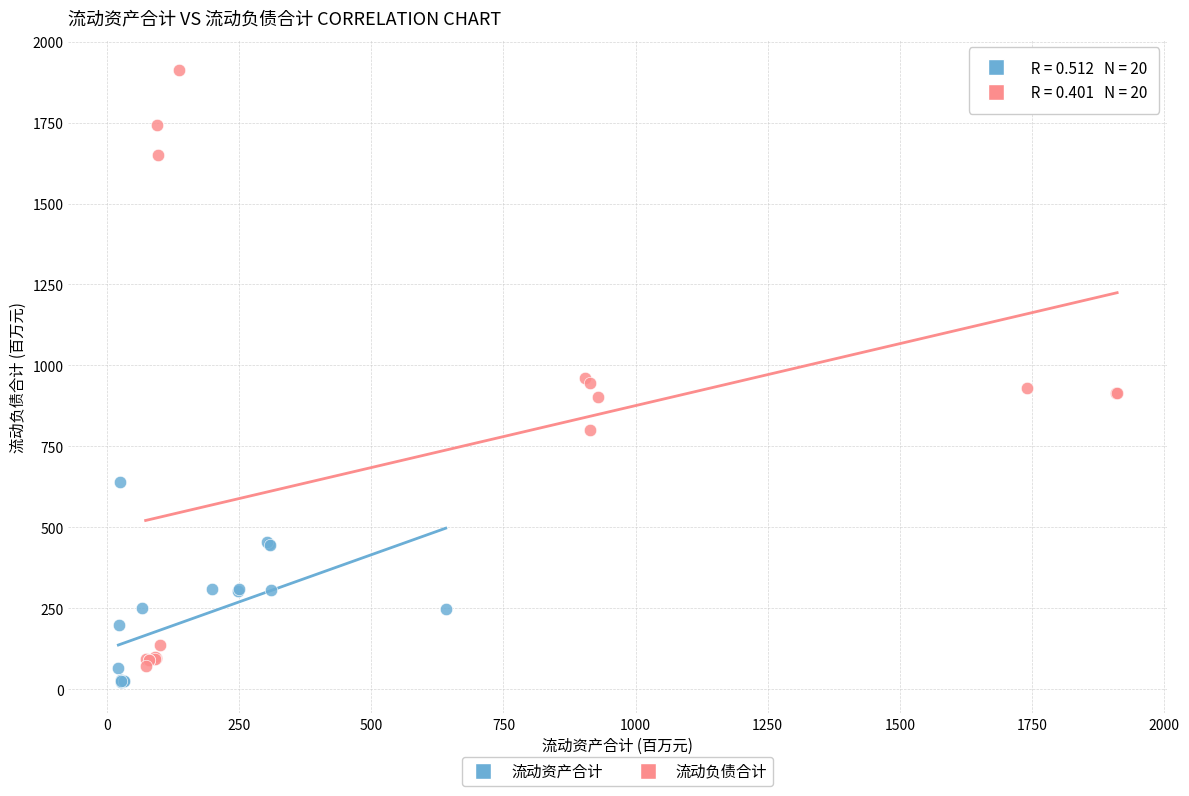

What are all the series names shown in the legend?

流动资产合计, 流动负债合计